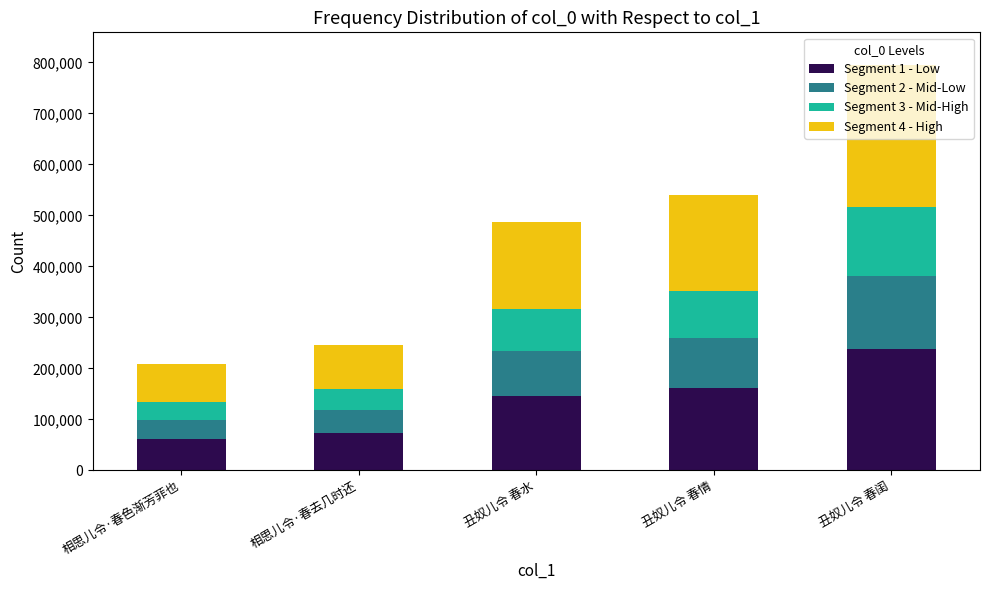

What is the total value across all series at 丑奴儿令 春闺?

795394.0